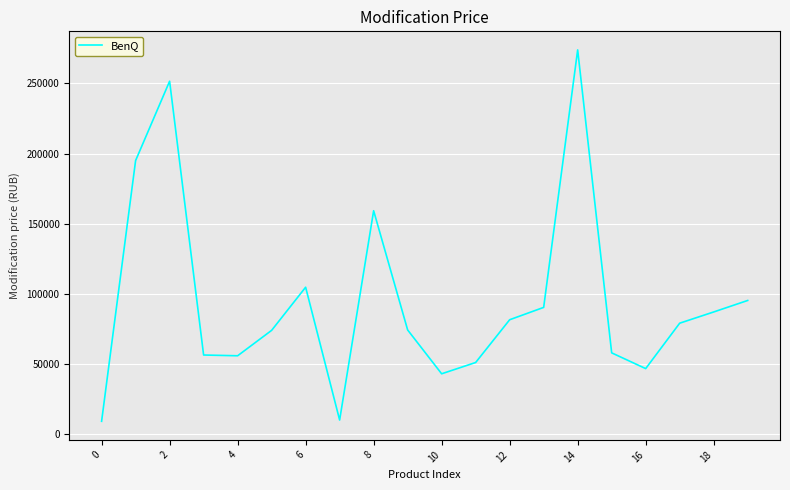

What is the greatest value displayed?

273946